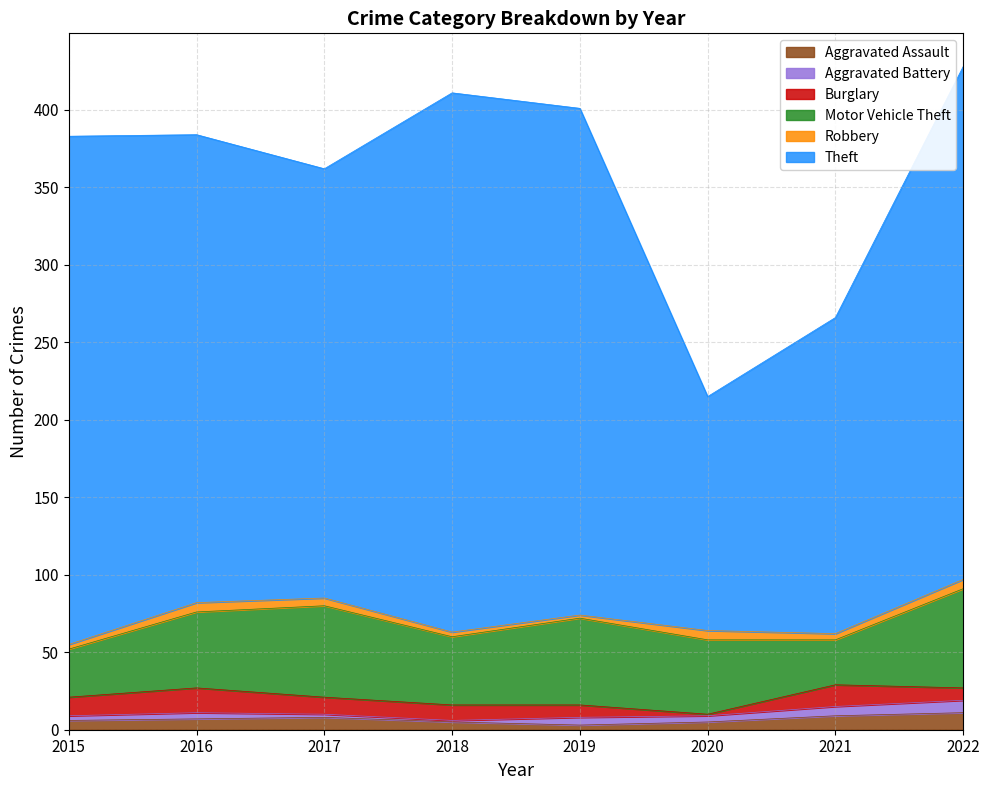

How many data points in Motor Vehicle Theft are above 49?

3